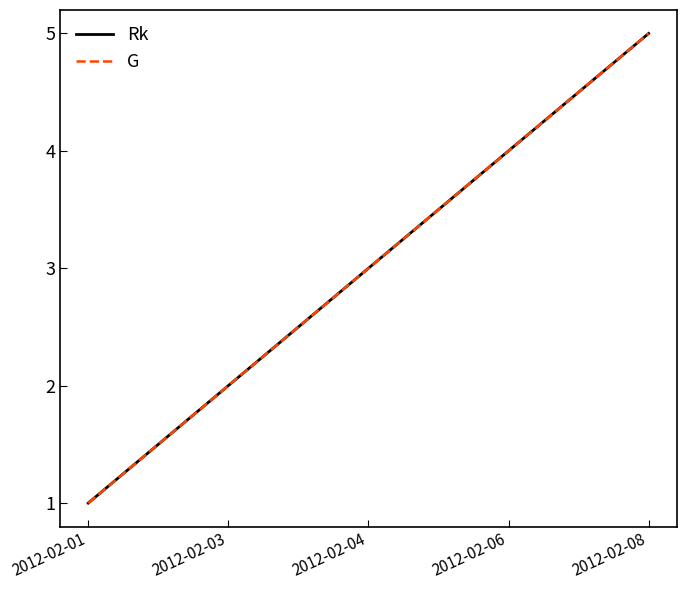

At how many categories does at least one series exceed 3?

2